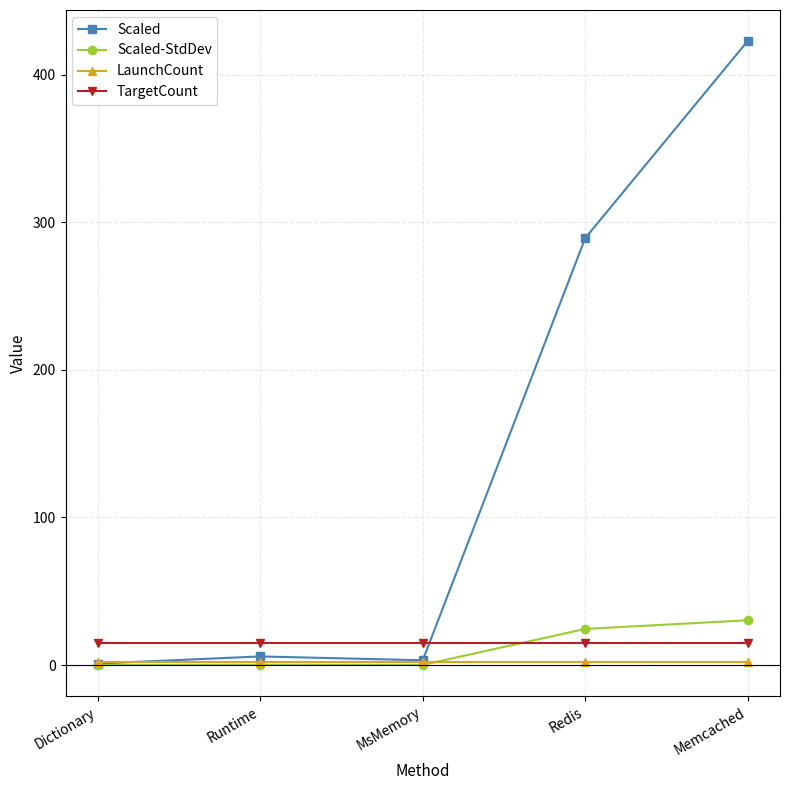

What is the lowest value of the Scaled series?

1.0